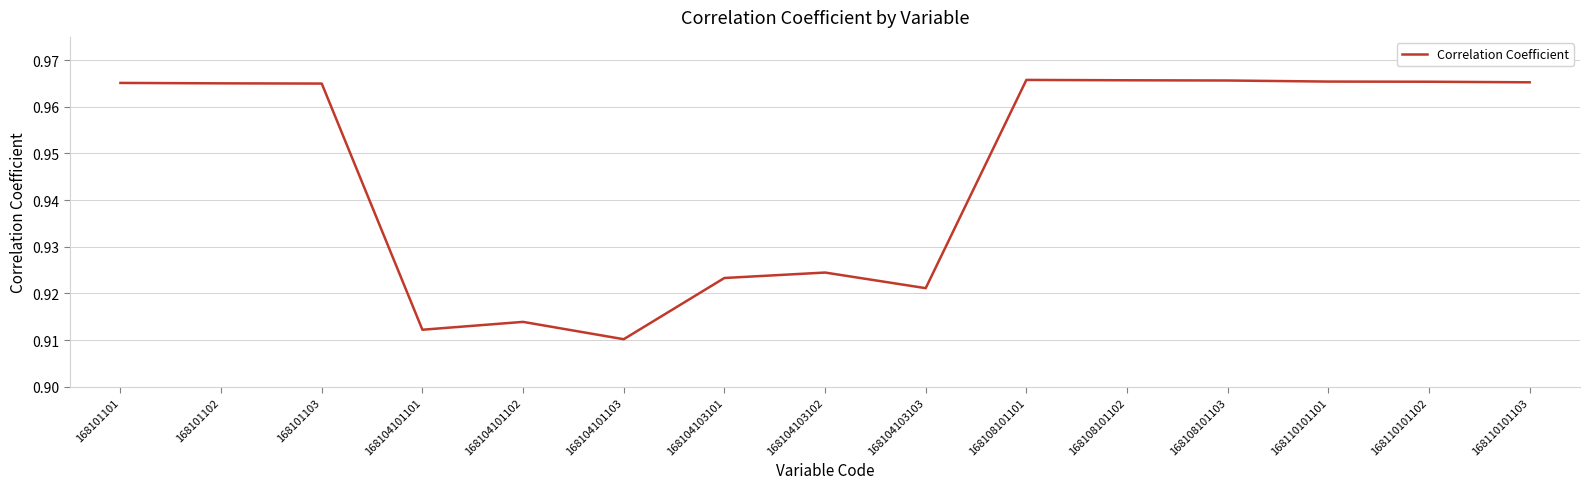

What is the sum of the values at 168101102 and 168108101103?

1.9